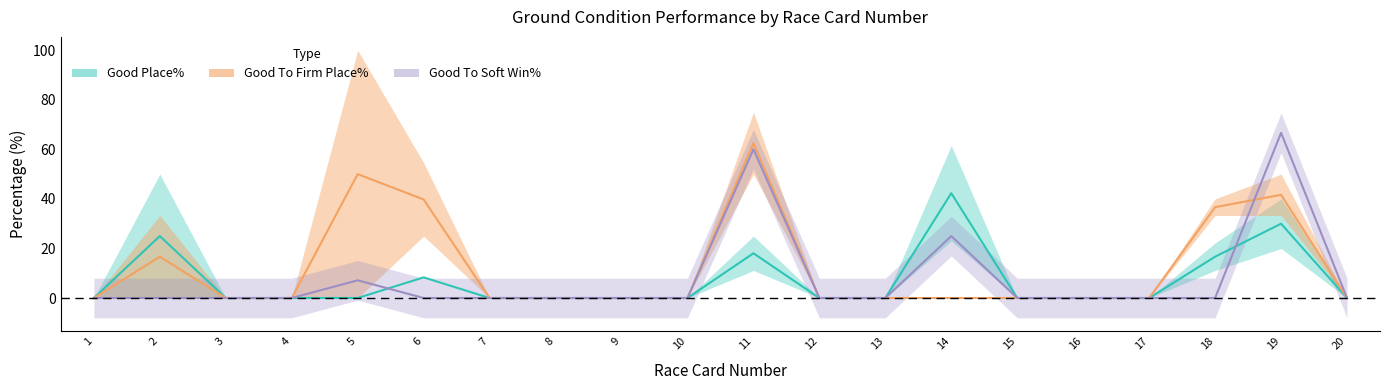

True or false: Good To Soft Win% has a value of 42.9 at 19.

False